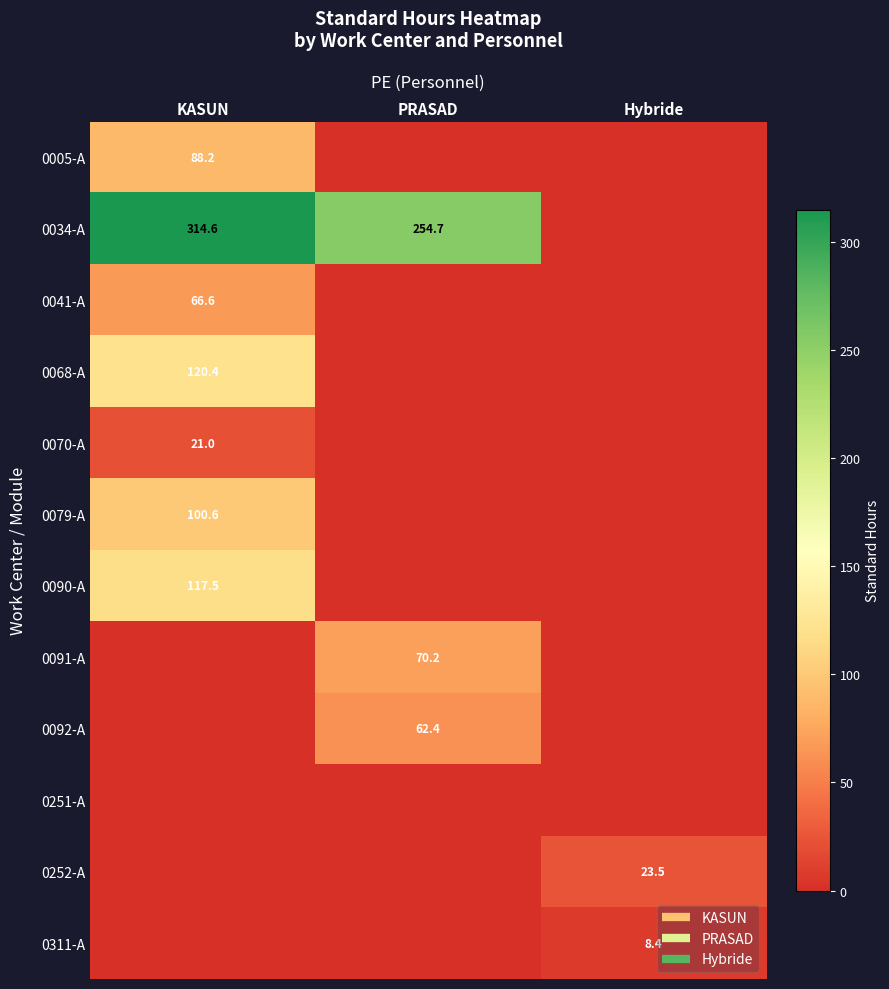

Is it true that 0068-A equals 0.0 at PRASAD?

True